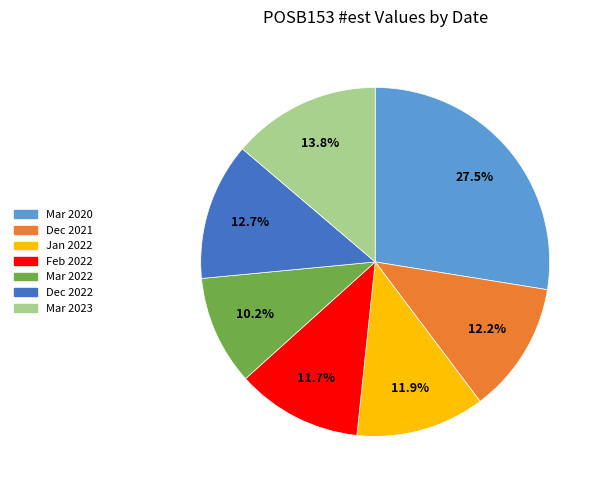

Is there any slice that represents more than half of the pie?

No